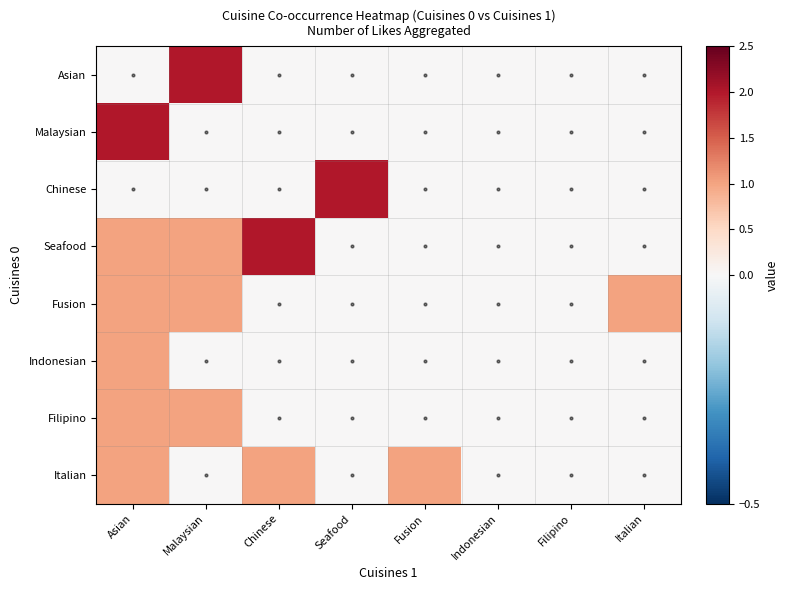

Between Filipino and Italian, which series saw the biggest shift?

Fusion